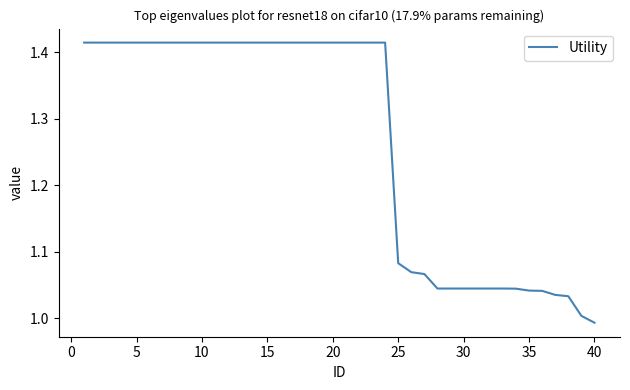

What is the difference between the maximum and minimum values?

0.4